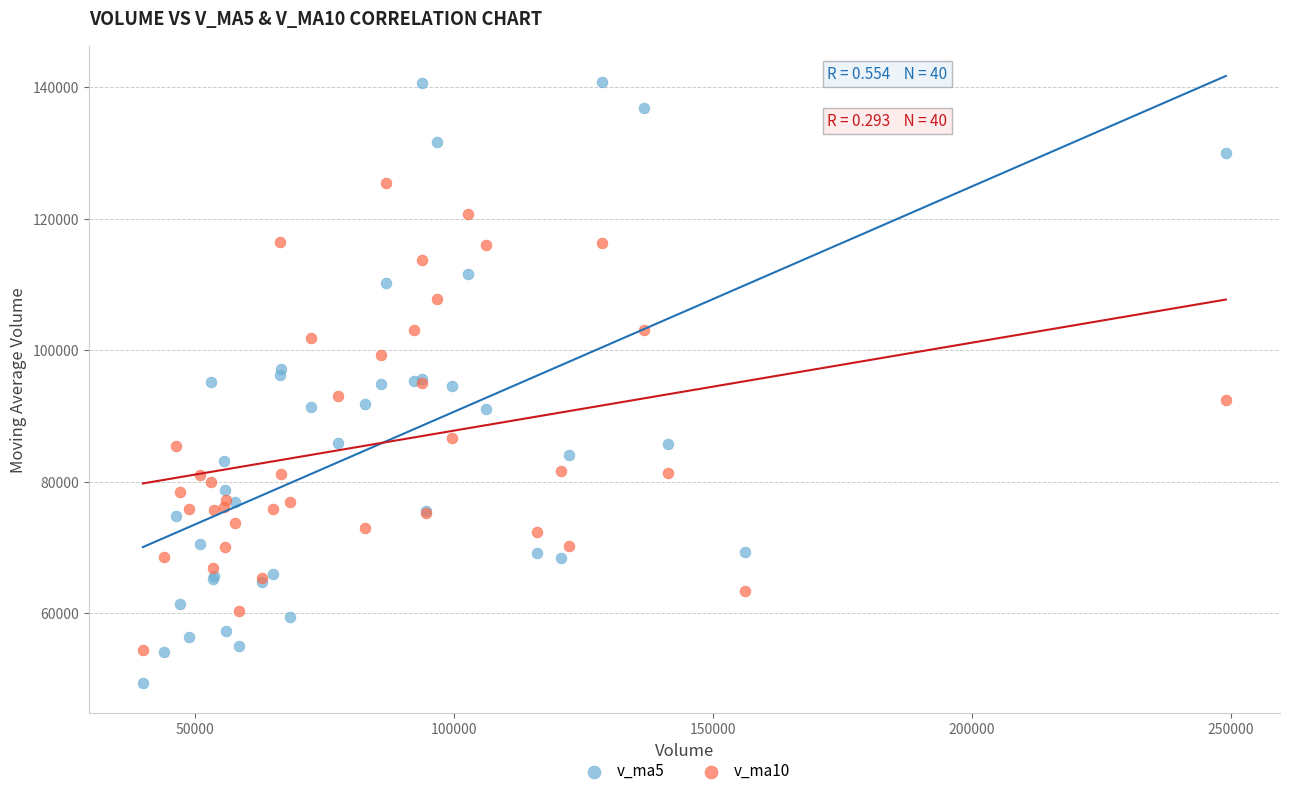

Which series reaches the minimum Y coordinate?

v_ma5